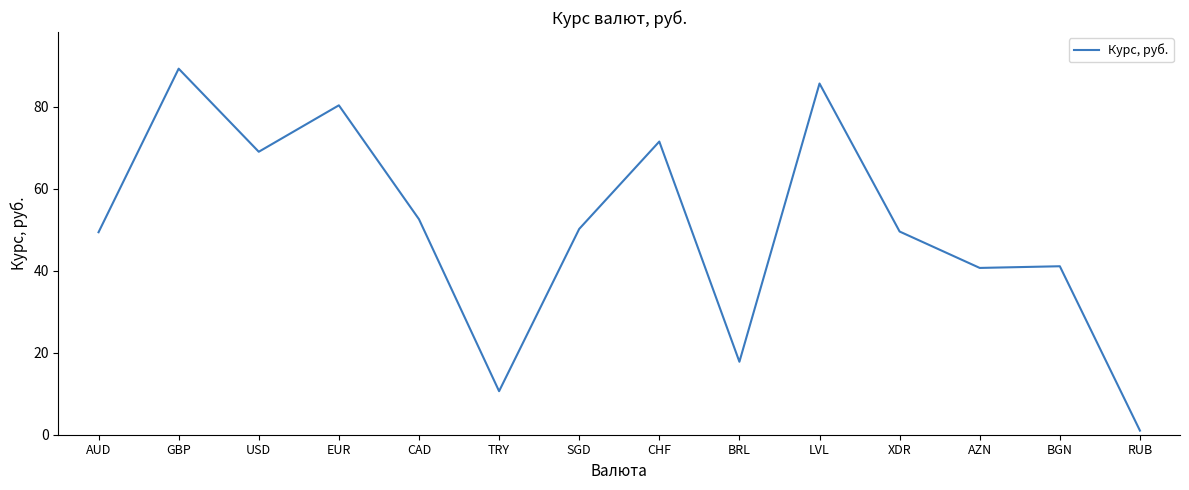

Which has a higher value, CHF or AZN?

CHF